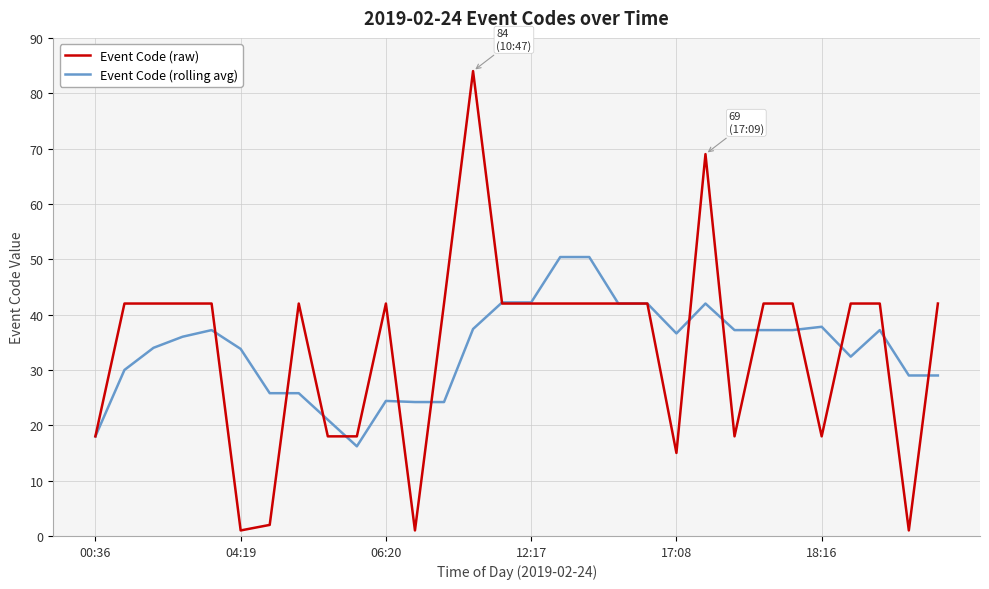

Which series has the largest range (max minus min)?

Event Code (raw)